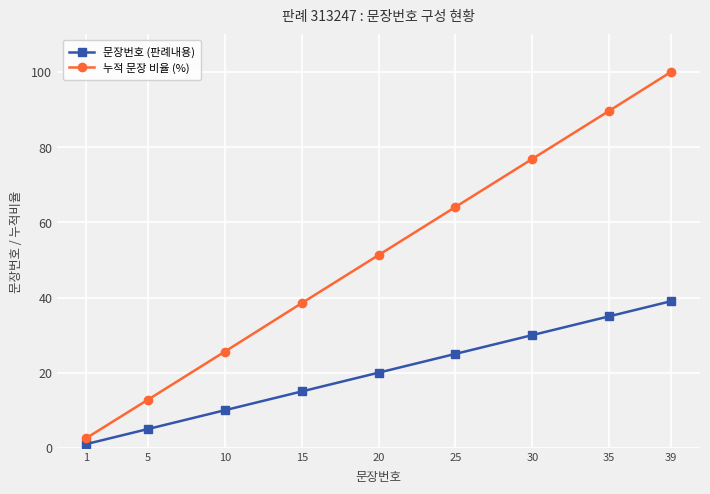

How many values in the 누적 문장 비율 (%) series are below 51?

4